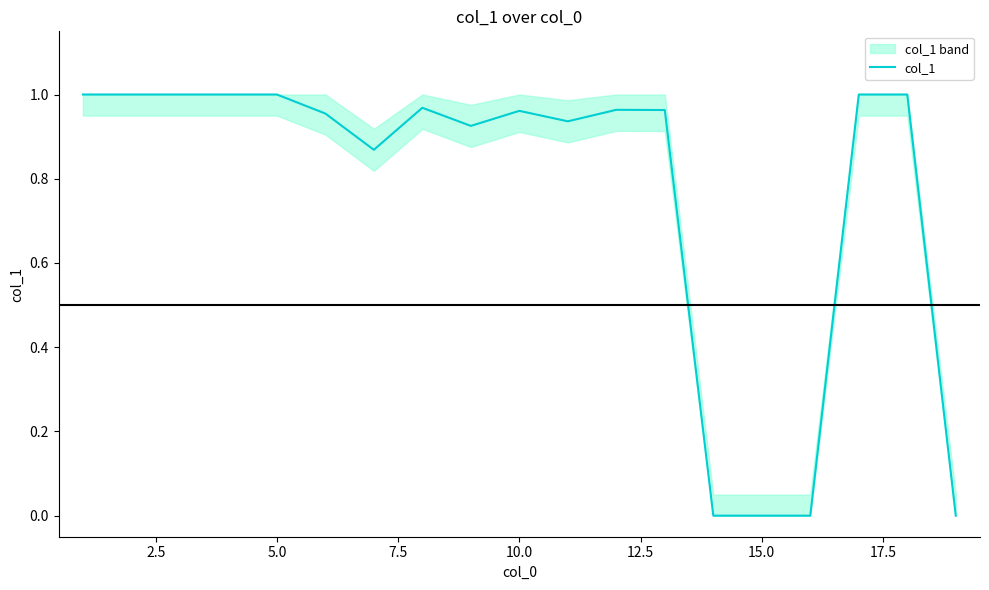

True or false: the data shows 1.3 at 11.

False